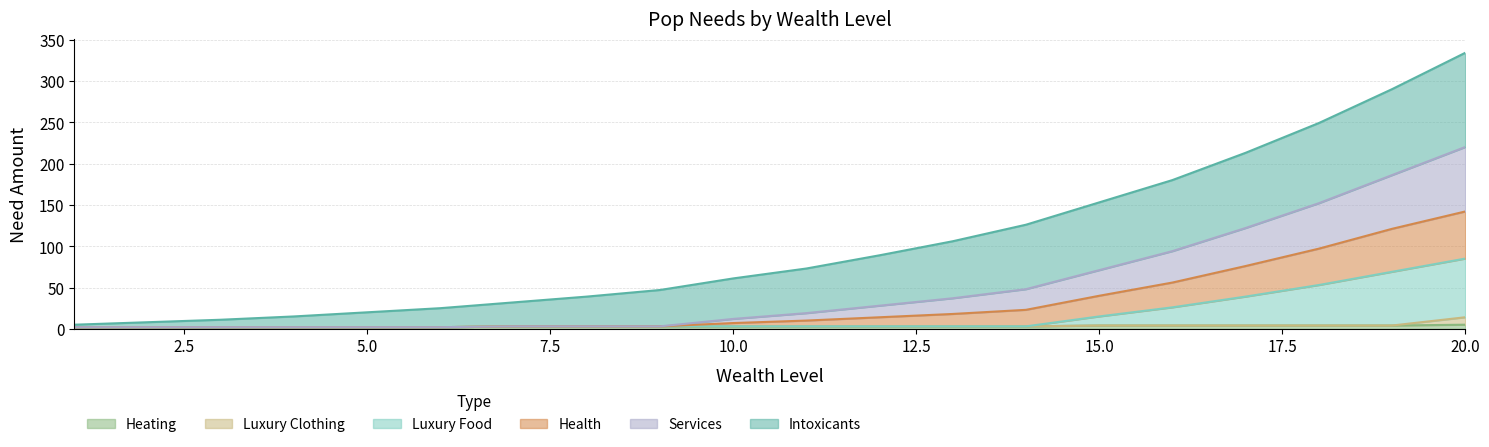

True or false: services and health intersect in this chart.

False